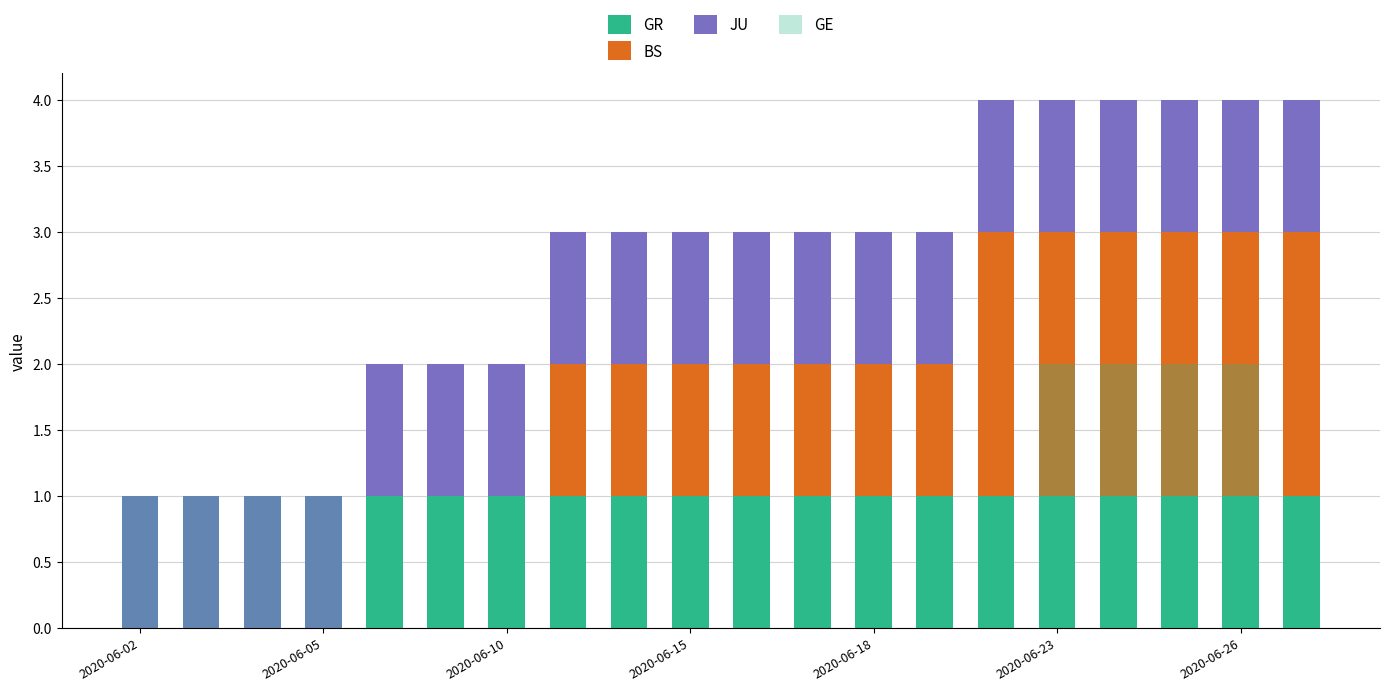

Rank the series by their maximum value, from highest to lowest.

BS, GE, GR, JU